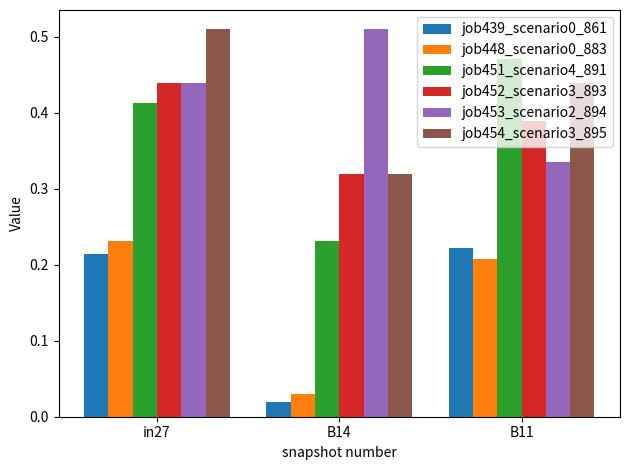

Between B14 and B11, which series saw the biggest shift?

job451_scenario4_891